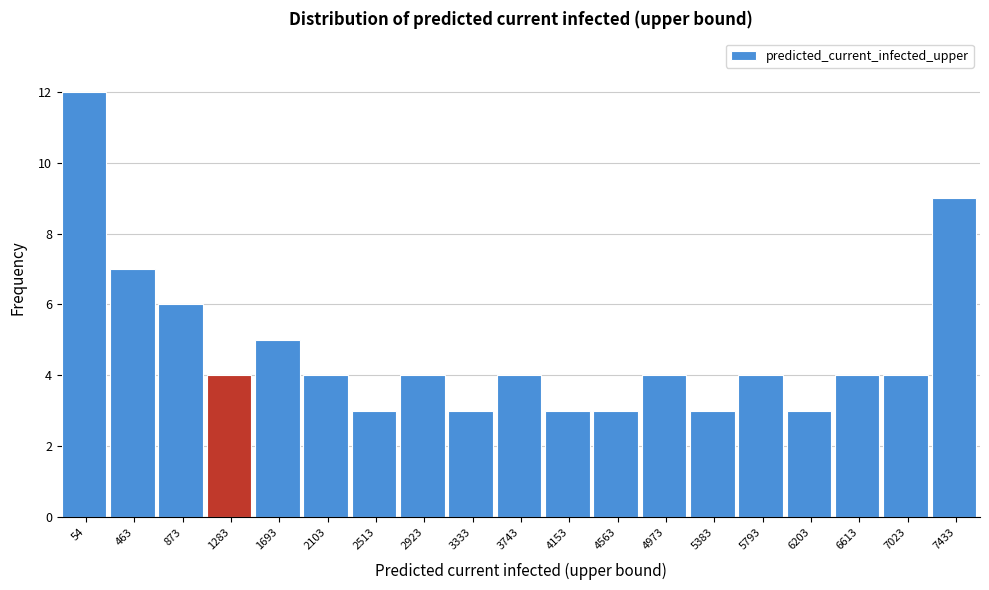

Reading left to right, list all the values displayed in this chart.

12	7	6	4	5	4	3	4	3	4	3	3	4	3	4	3	4	4	9